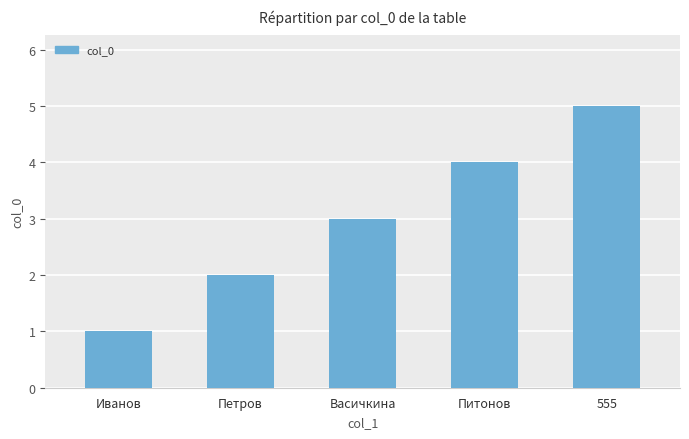

Which label corresponds to the smallest value in the chart?

Иванов